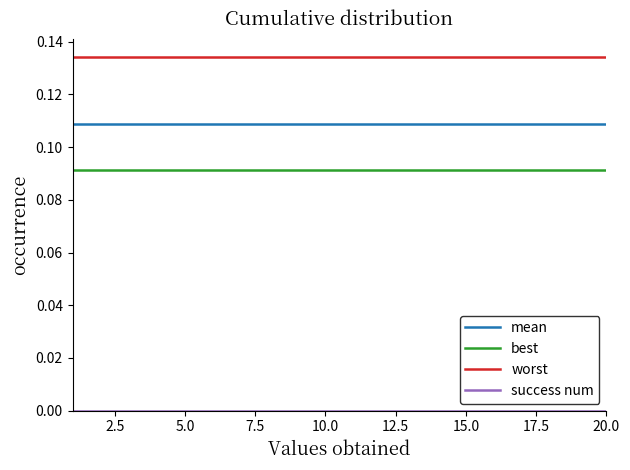

Is this an area chart (filled region under the line)?

No